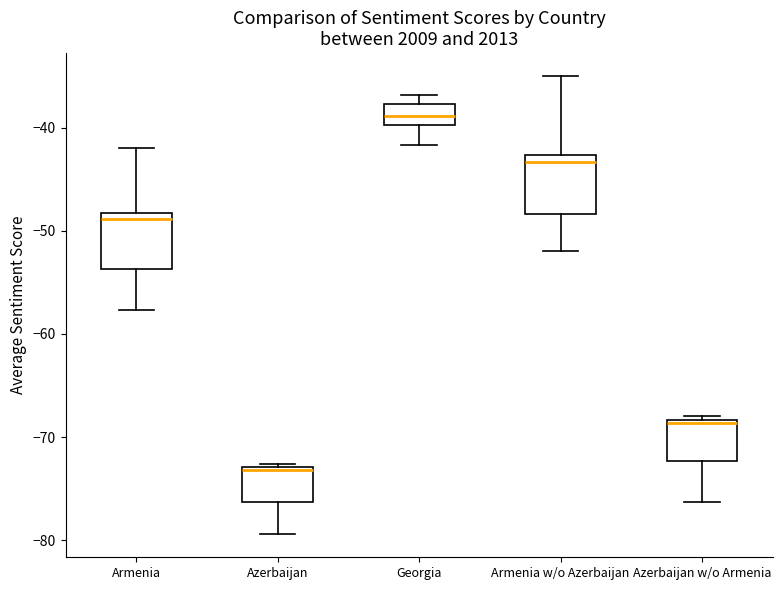

Reading left to right, transcribe this box plot: for each box, give where its median line is, the range the box spans, and where its two whiskers end, as read against the y-axis. The values are not printed on the chart, so give them approximately, as read against the axis.

Armenia: median -49, box -54 to -48, whiskers -58 to -42
Azerbaijan: median -73, box -76 to -73, whiskers -79 to -73
Georgia: median -39, box -40 to -38, whiskers -42 to -37
Armenia w/o Azerbaijan: median -43 (just below the box's upper edge), box -48 to -43, whiskers -52 to -35
Azerbaijan w/o Armenia: median -69, box -72 to -68, whiskers -76 to -68 (just above the box's upper edge)